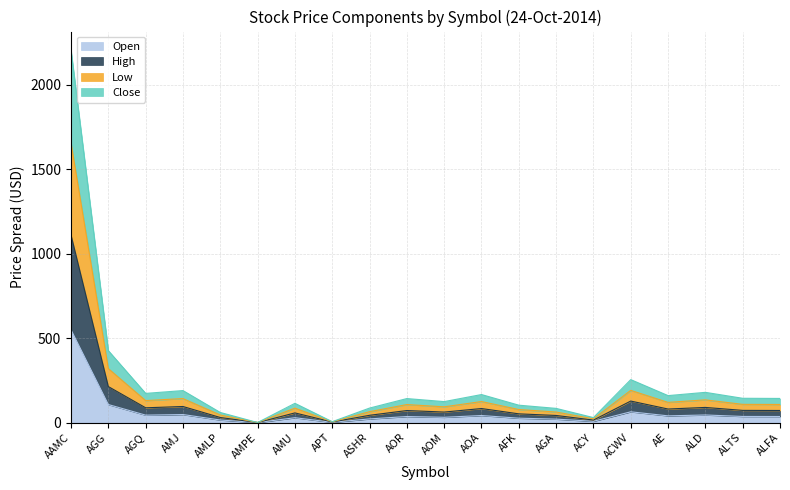

Where is Open nearest to the value 274?

AGG